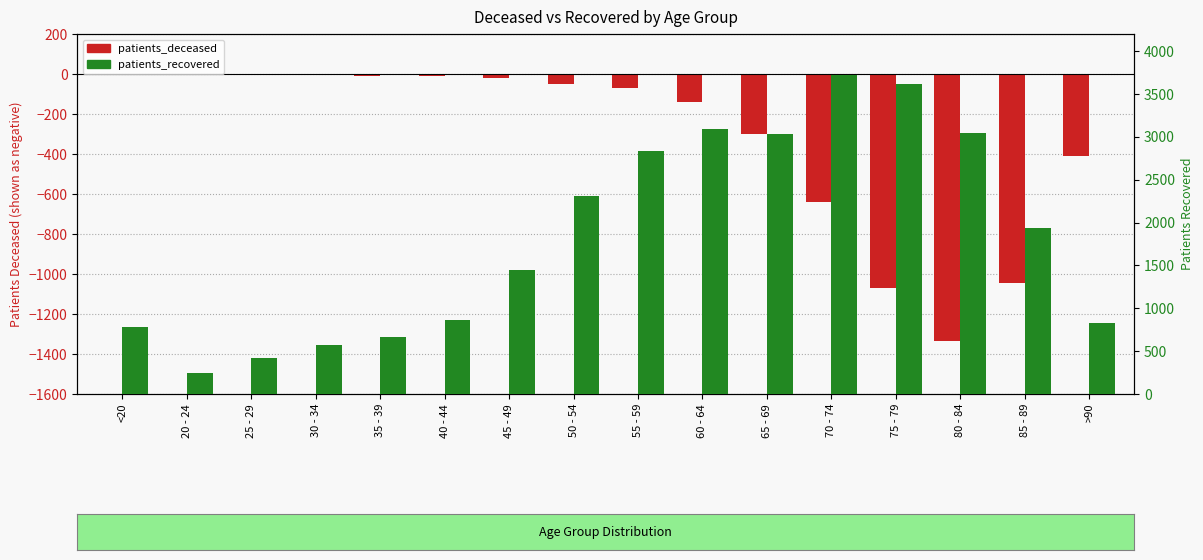

How many categories are shown in the chart?

16